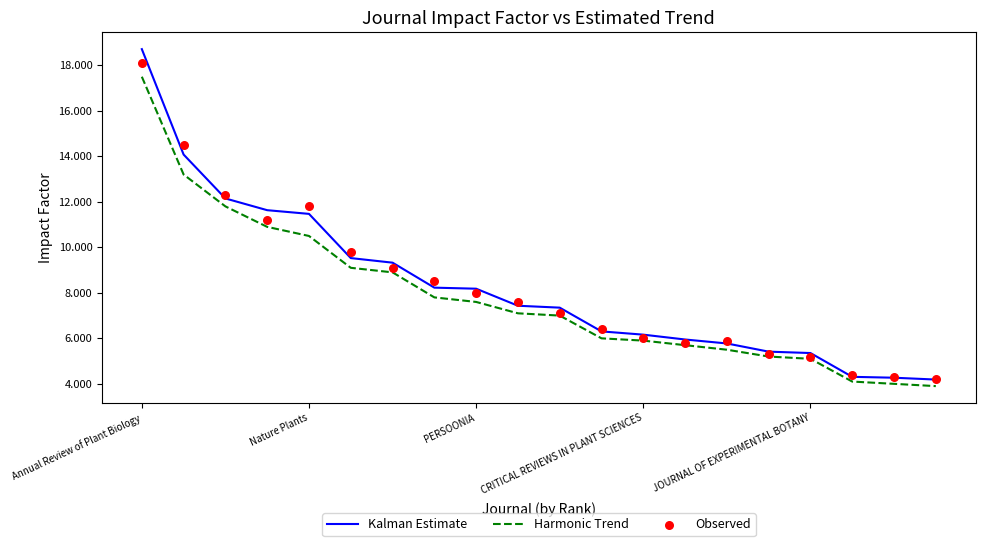

What is the total value across all series at 10?

21.4